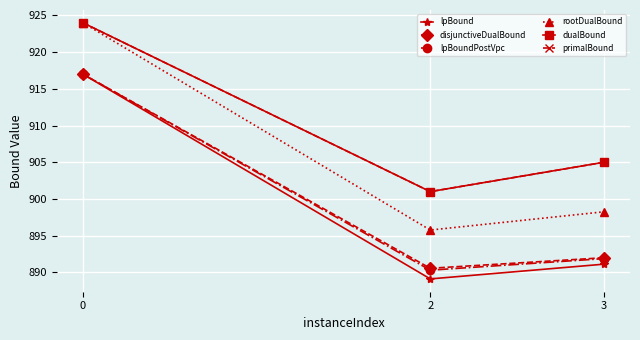

Does the chart have visible grid lines?

Yes